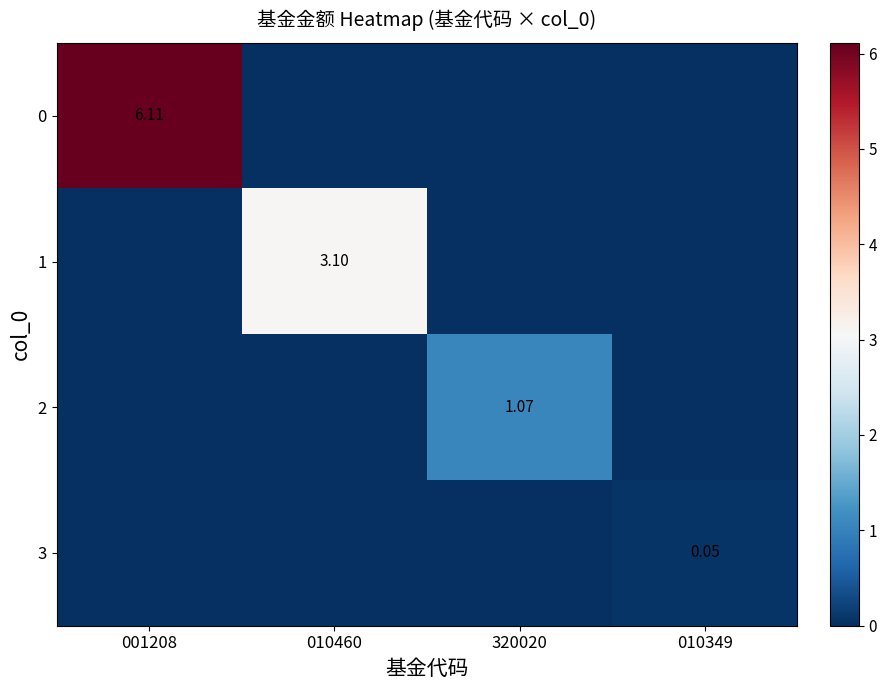

At which category is the sum across all series the highest?

001208